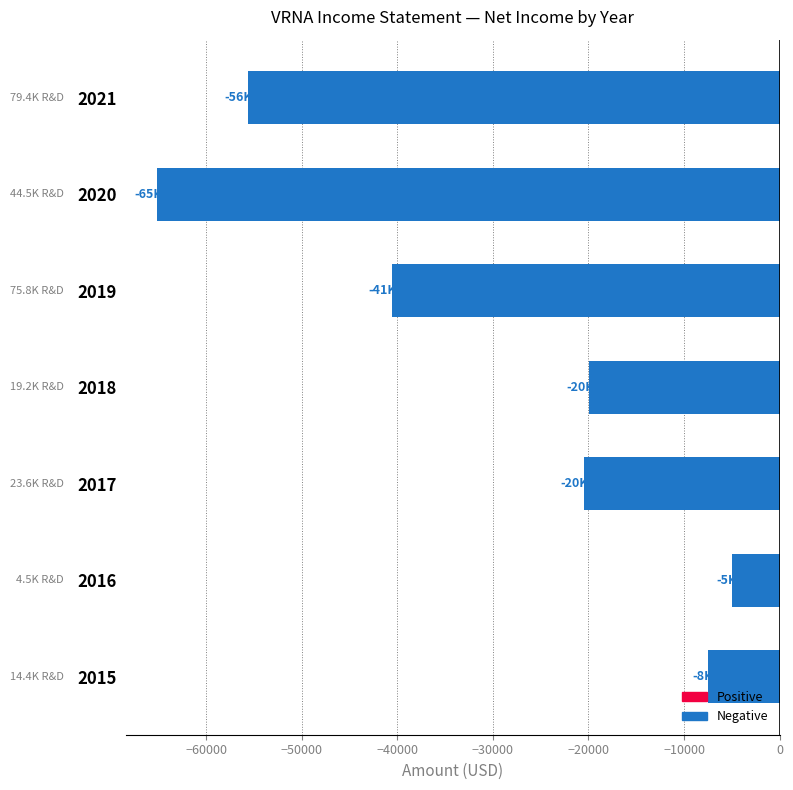

How many data points are less than -20500?

3